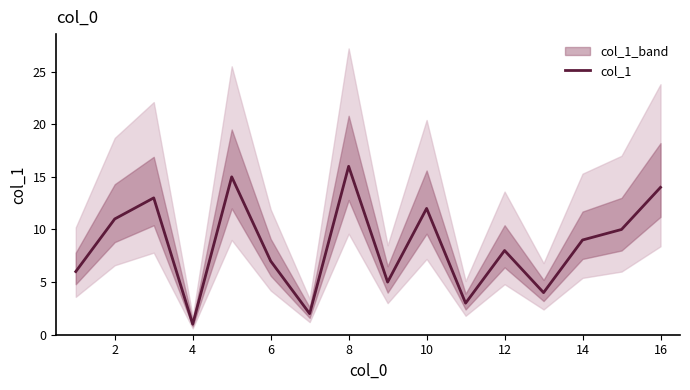

Is it true that col_1 equals 12 at 10?

True